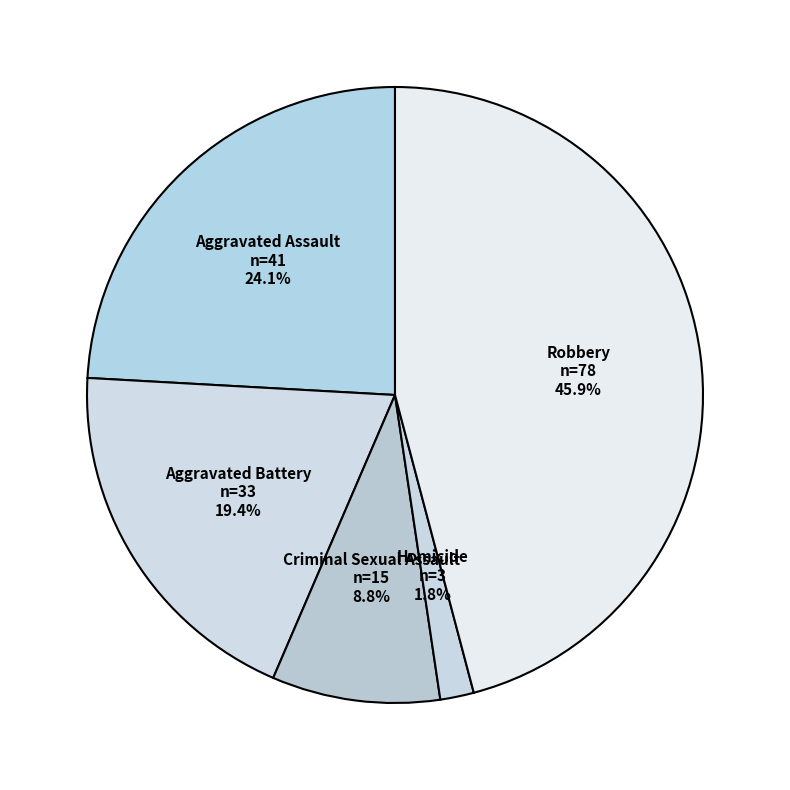

Does Robbery represent more than half of the total?

No